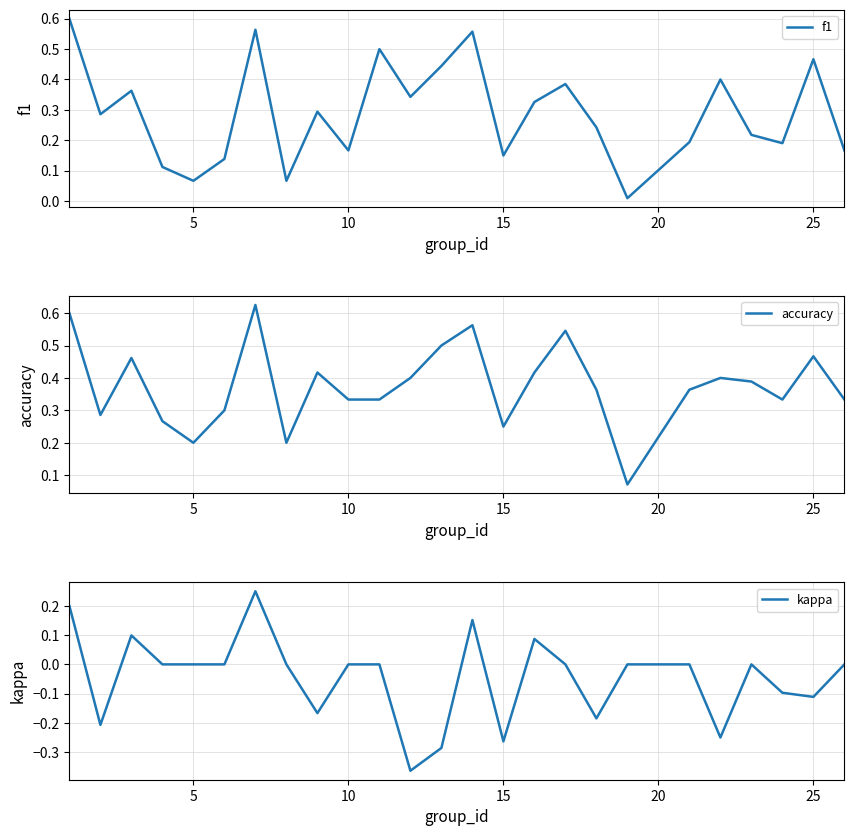

Rank the series by their average value, from highest to lowest.

accuracy, f1, kappa